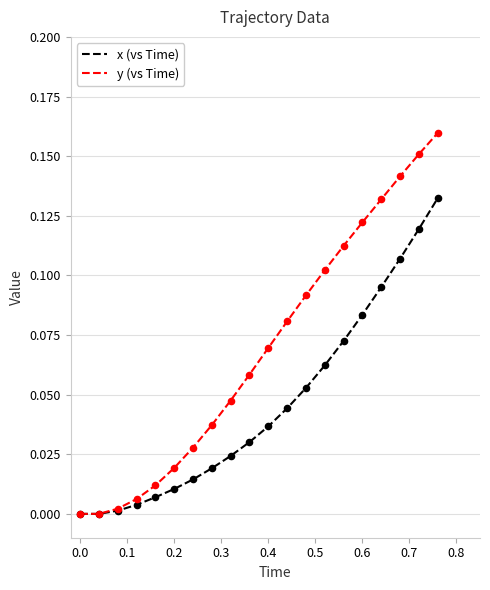

Which series has the largest range (max minus min)?

y (vs Time)